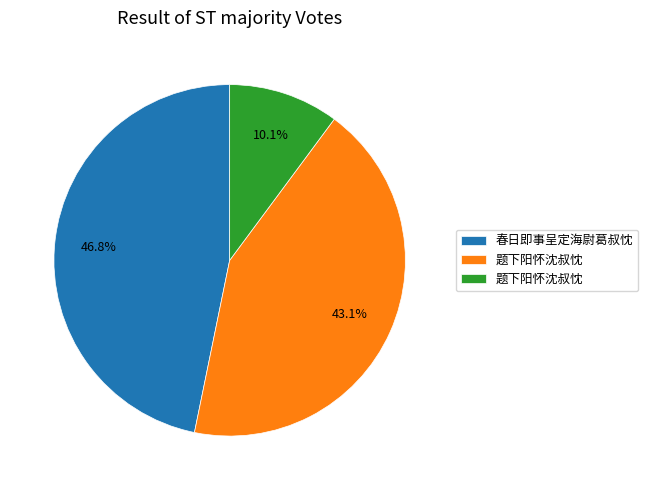

To the nearest percent, what is the average slice percentage?

33%